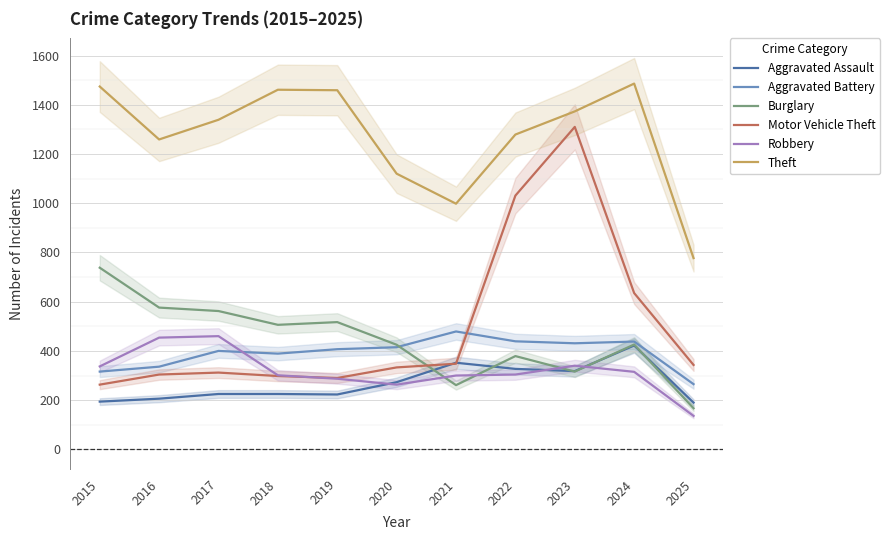

The Theft series shows 775 at 2015. True or false?

False